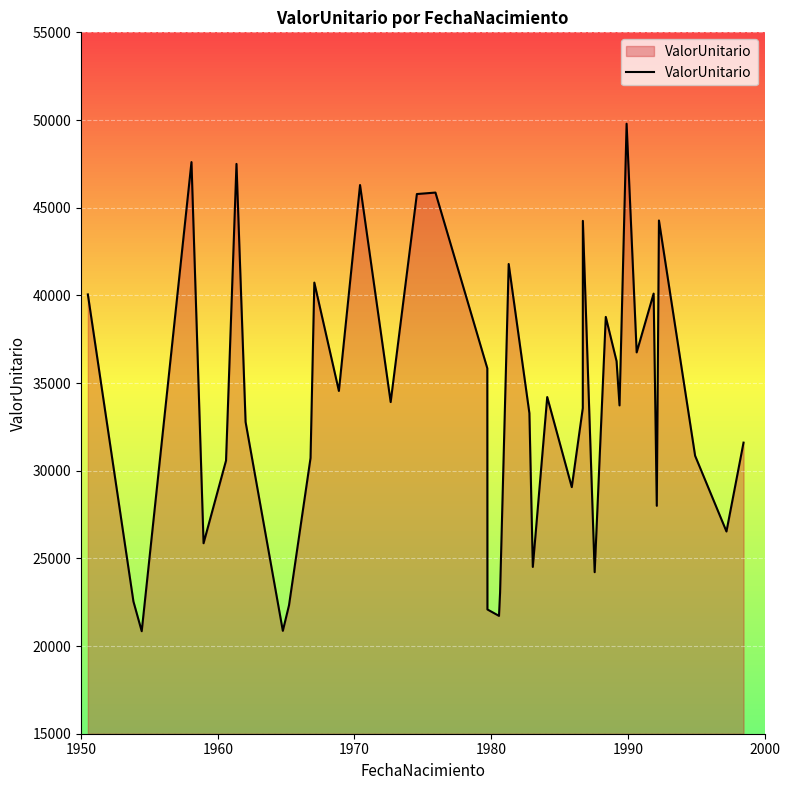

What is the maximum value shown in the chart?

49789.0